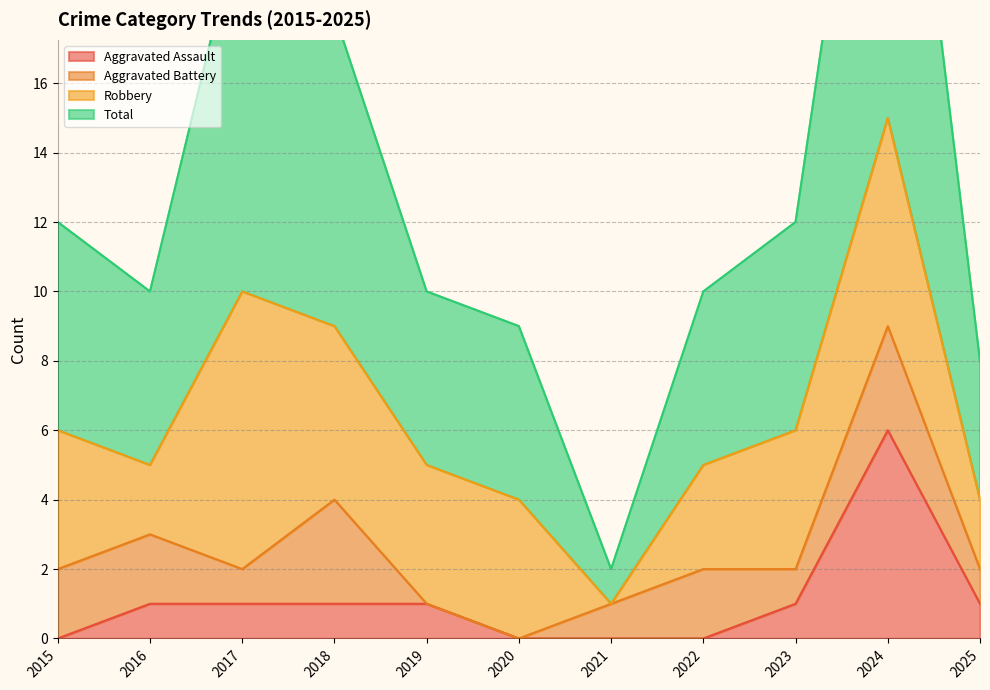

Which label corresponds to the smallest value in the chart?

2015